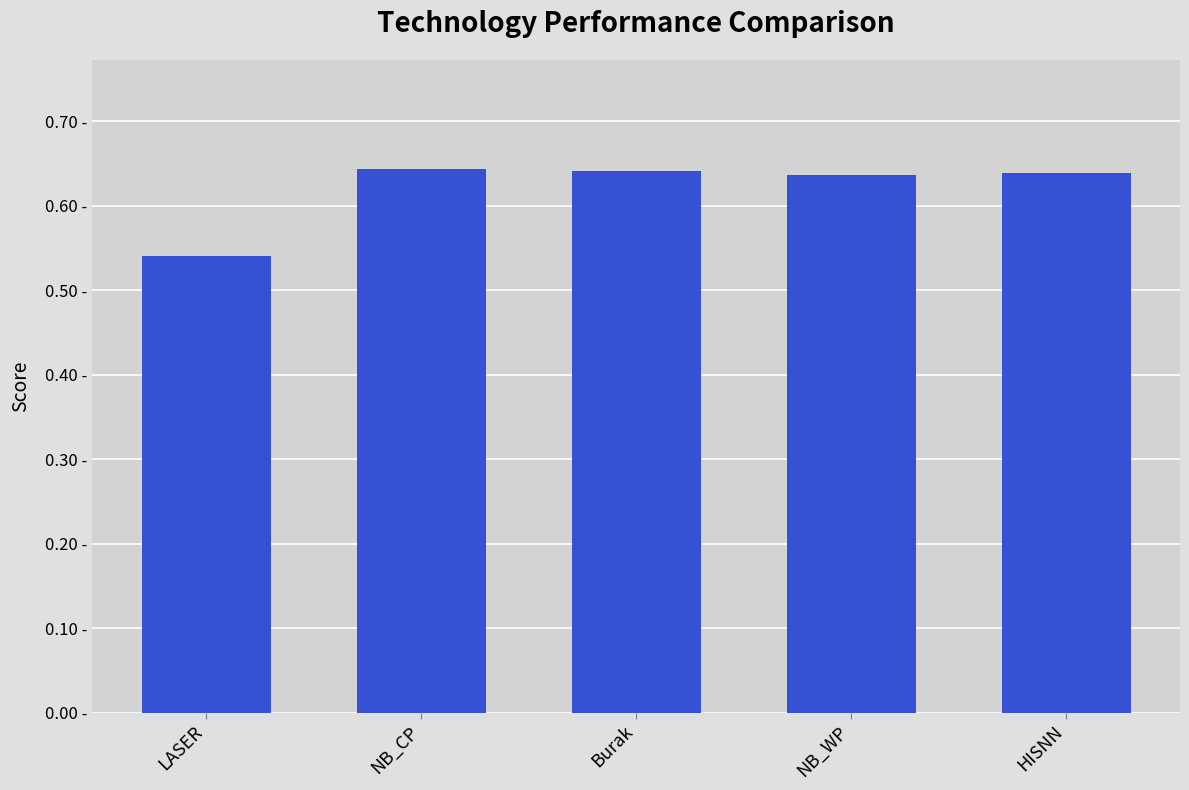

What is the difference between the maximum and minimum values?

0.1